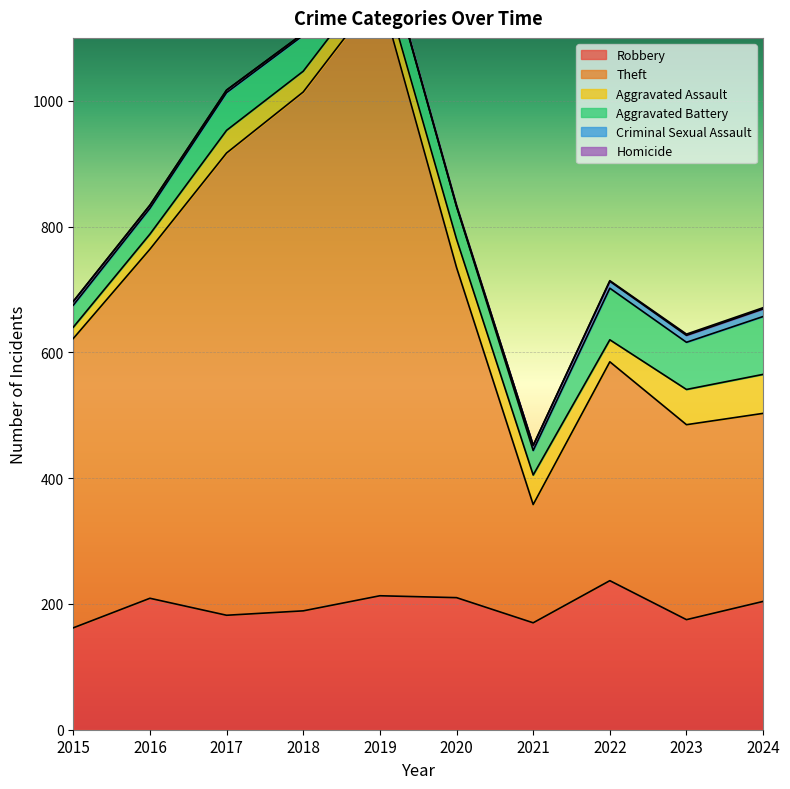

What is the sum of all Aggravated Battery values?

592